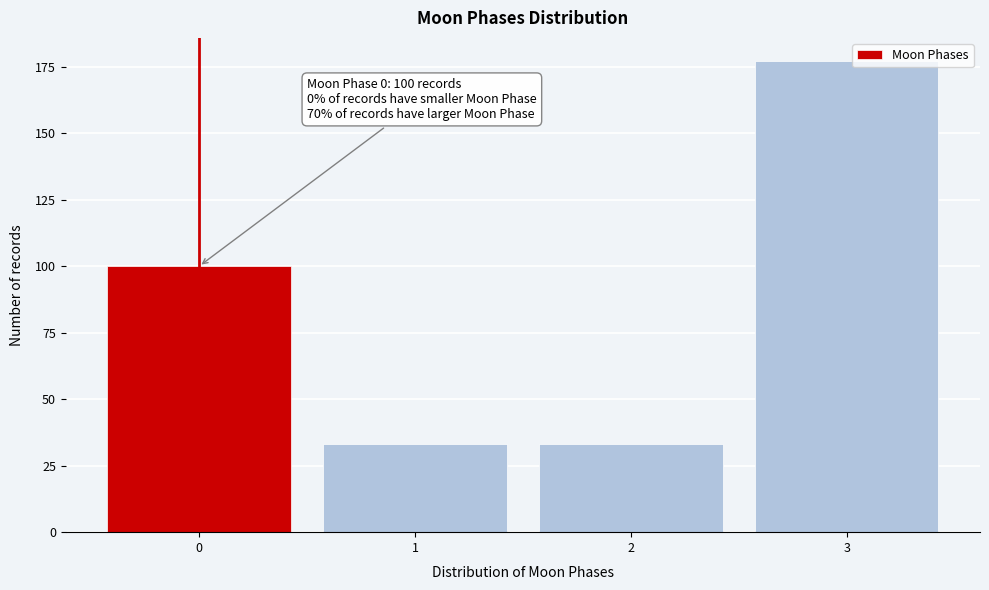

Reading left to right, what are all the values shown in this chart?

0=100	1=33	2=33	3=177